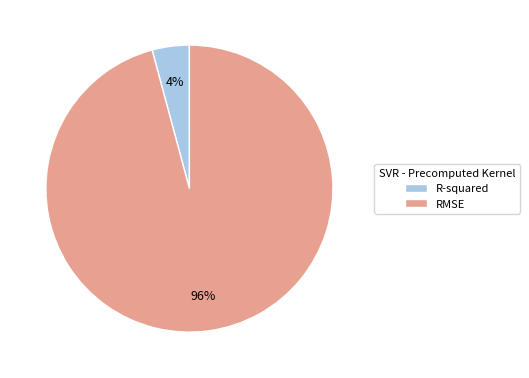

What is the smallest slice in the pie chart?

R-squared